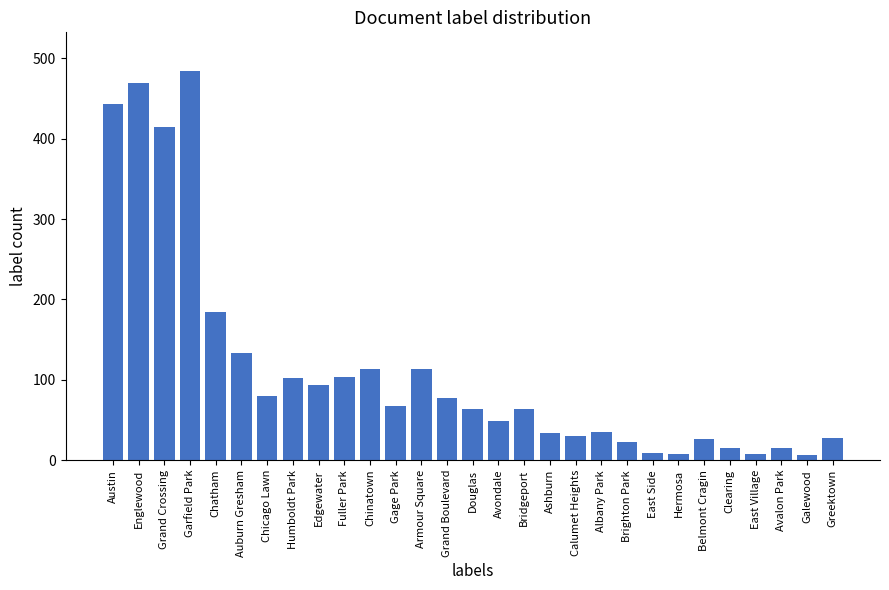

What is the maximum value shown in the chart?

484